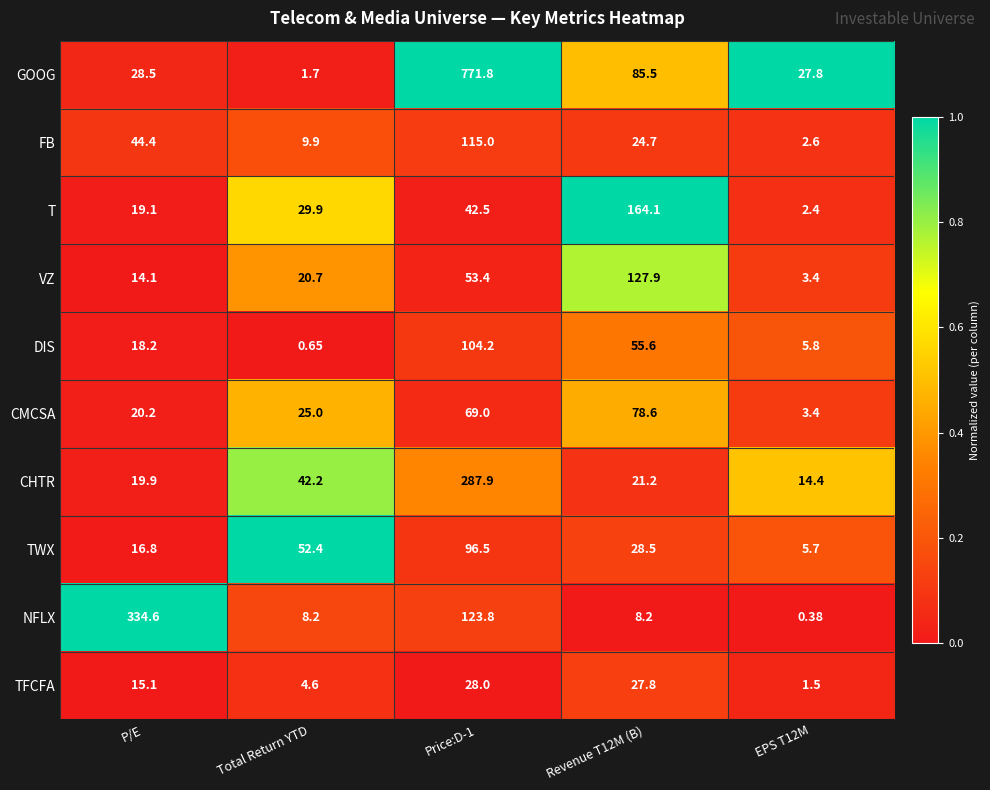

At which label does GOOG reach its minimum?

Total Return YTD